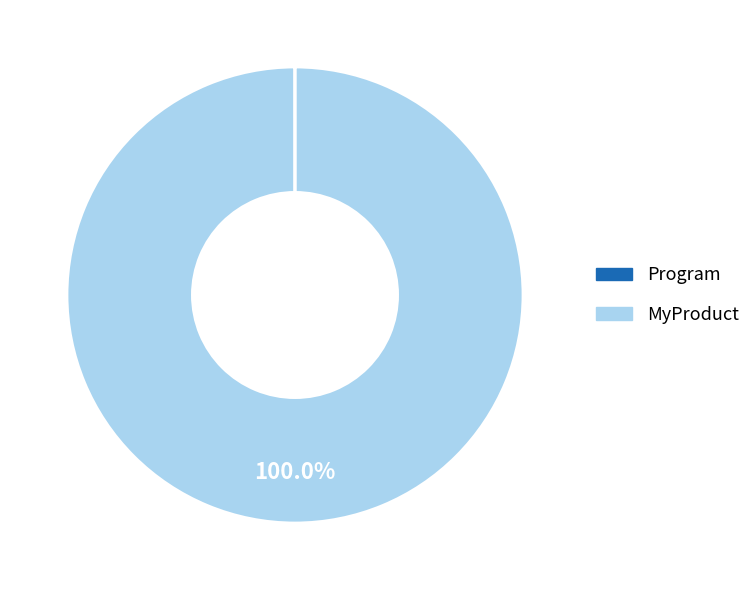

Does any single category account for the majority?

Yes